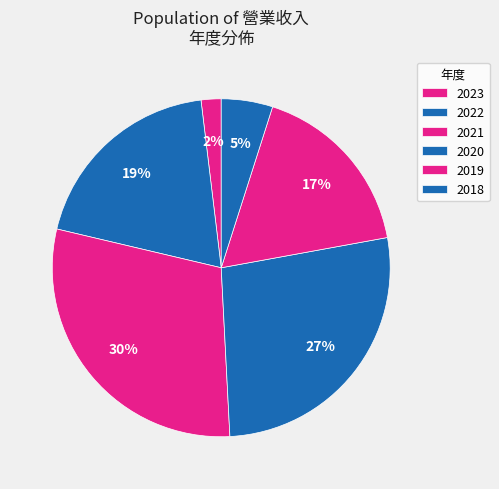

To the nearest percent, what is the average slice percentage?

17%